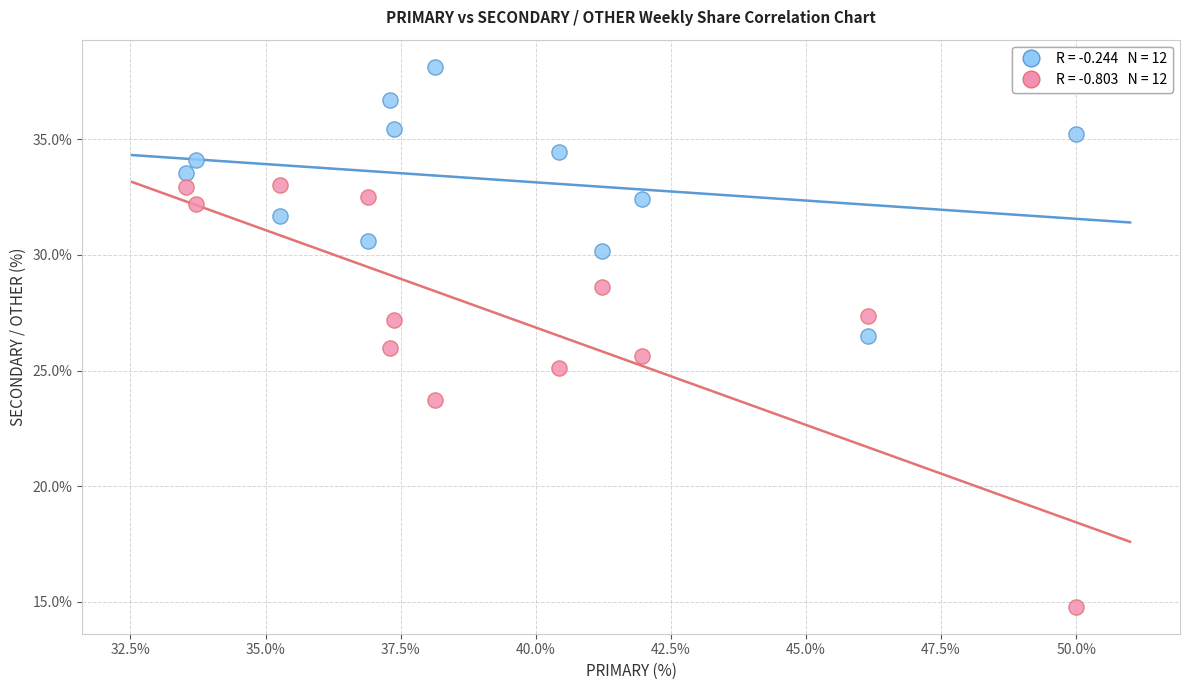

Across all data points, what is the range of Y values (max minus min)?

23.4